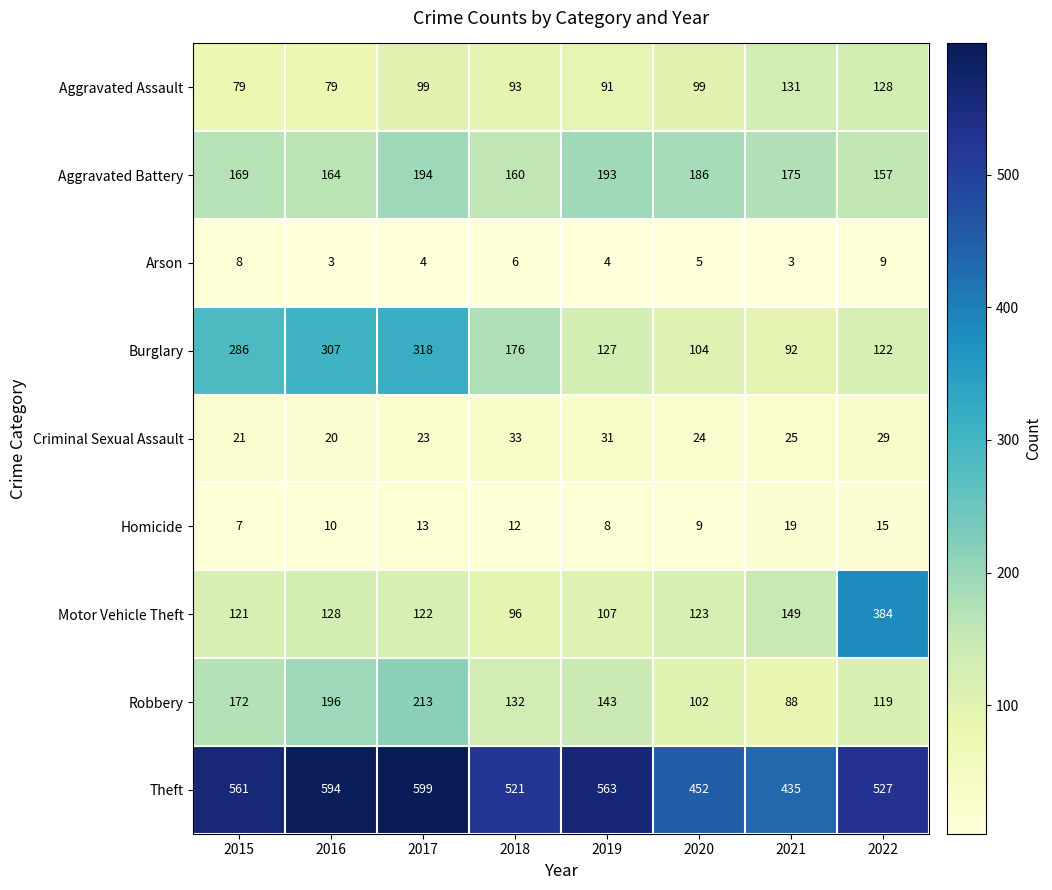

What is the difference between the second highest and minimum values in the Aggravated Assault series?

49